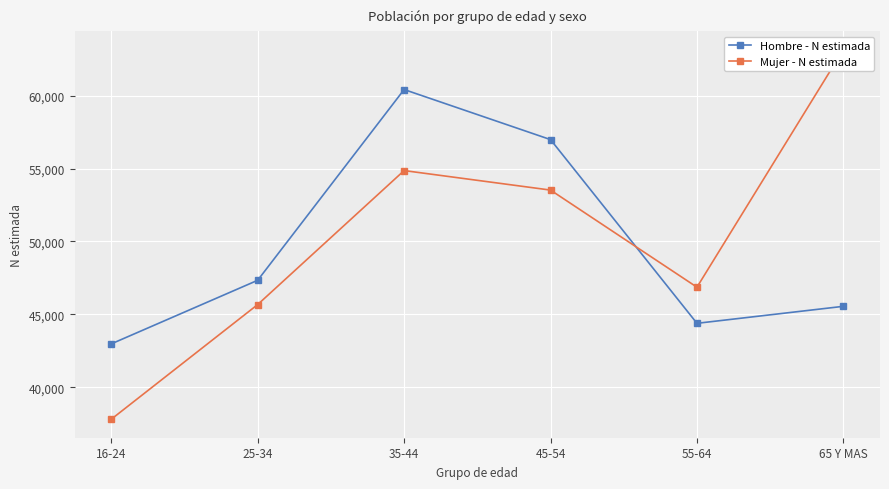

What is the value of the Mujer - N estimada point at the 5th from the left?

46863